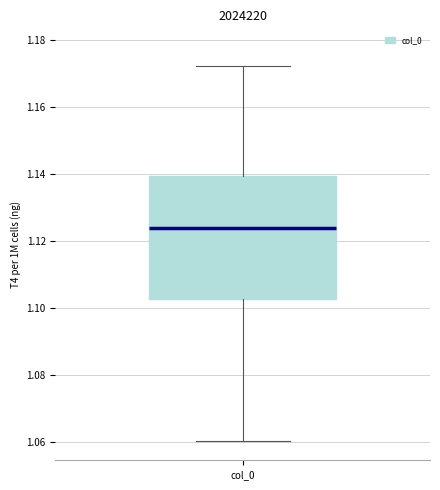

Where does the upper whisker of the box for col_0 end on the y-axis? The values are not printed on the chart, so give them approximately, as read against the axis.

1.172